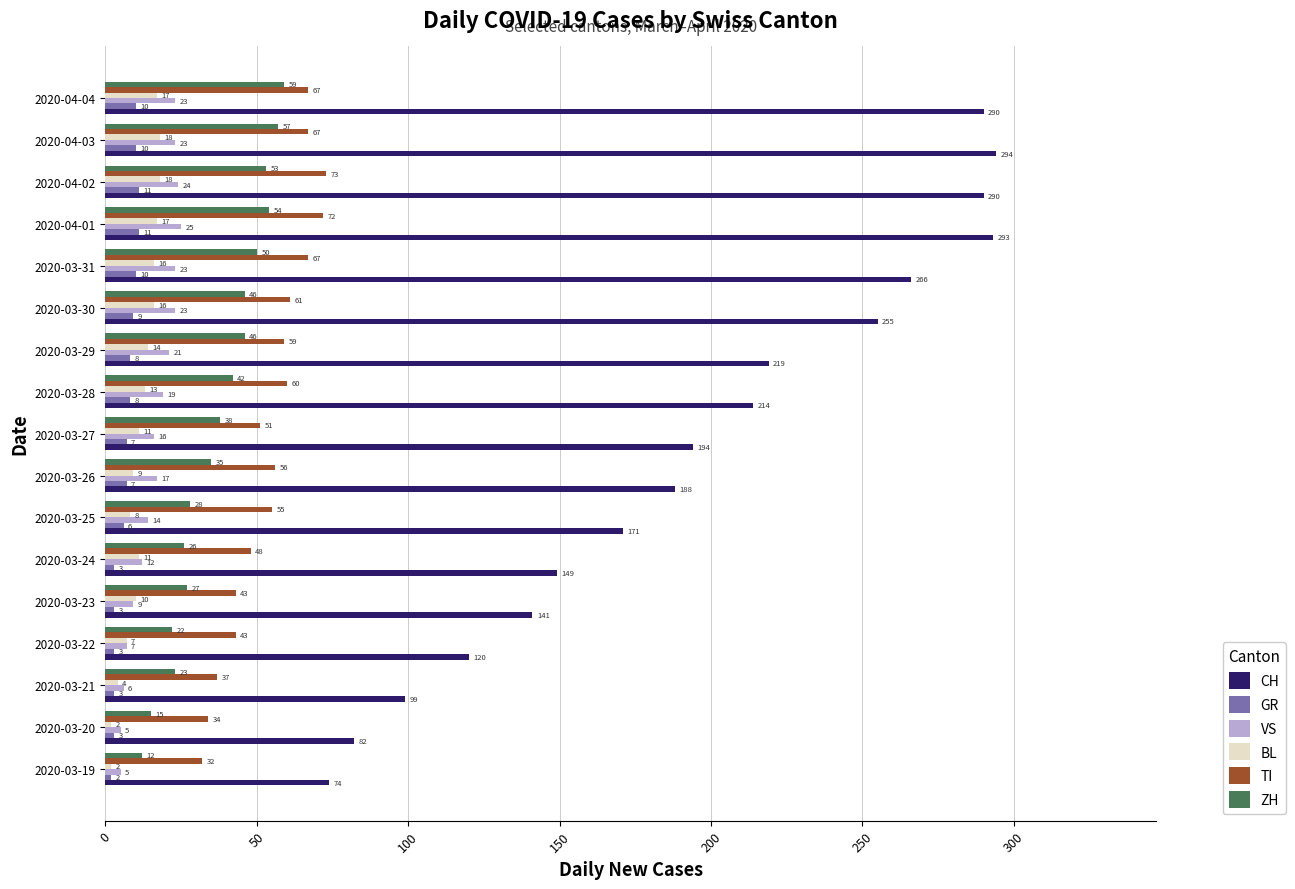

What is the average value of the GR series?

7